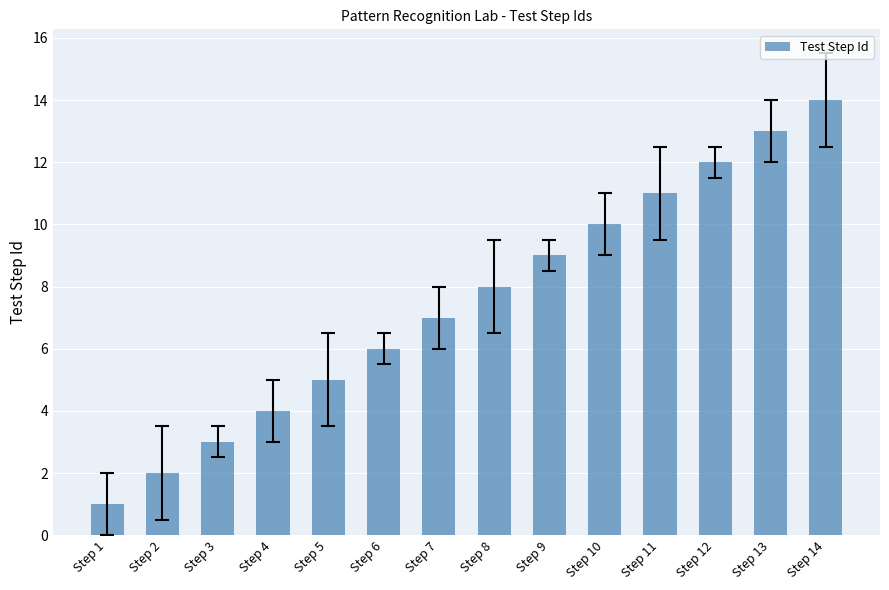

Reading right to left, extract all data points from this chart.

14	13	12	11	10	9	8	7	6	5	4	3	2	1